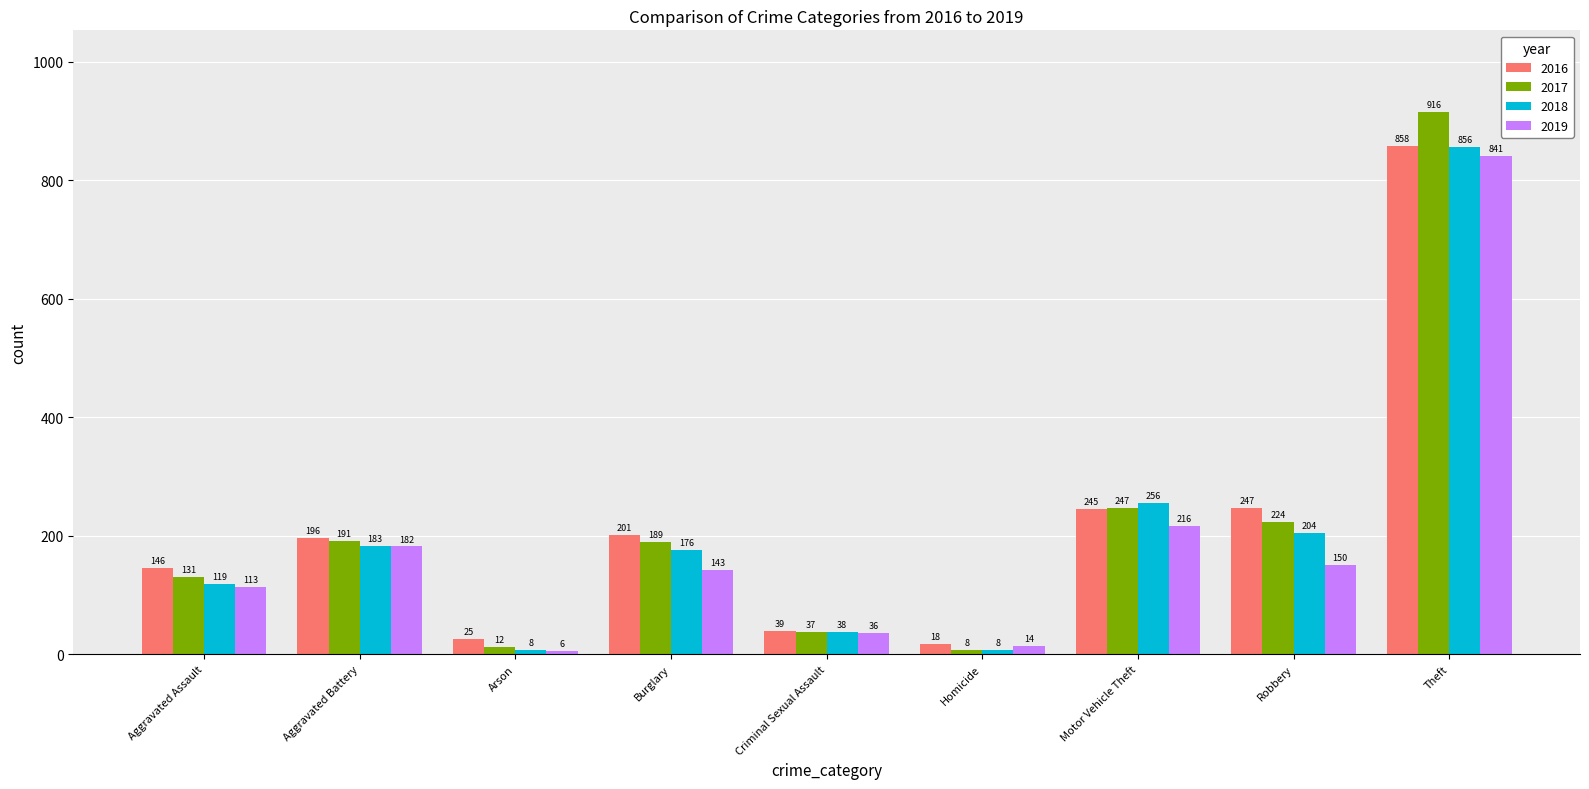

Which category has the highest value in the 2018 series?

Theft